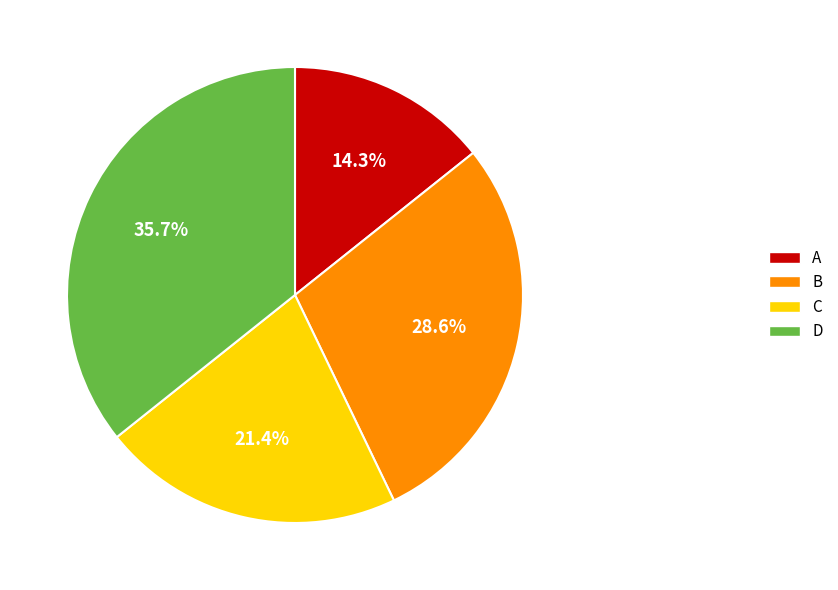

Rank the categories by value from highest to lowest.

D, B, C, A